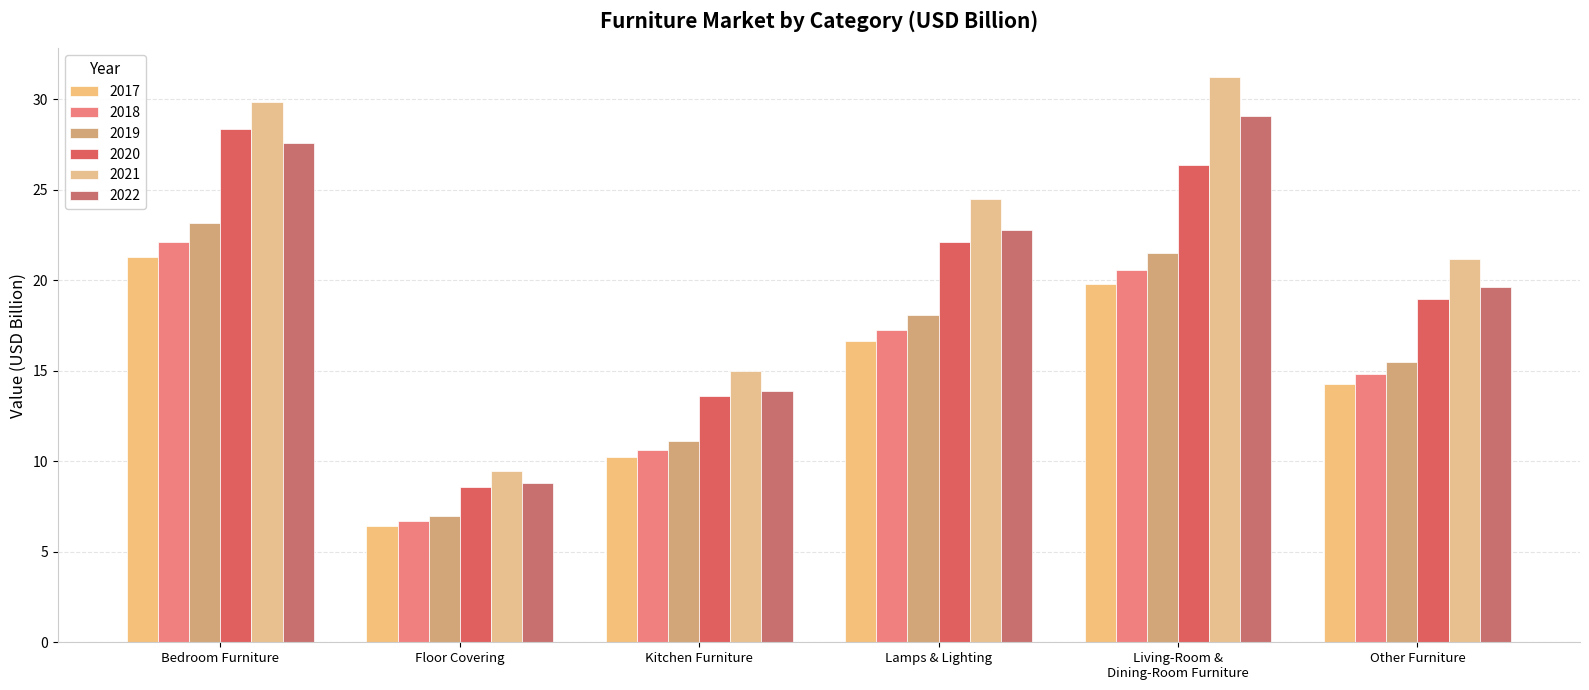

At which label does 2018 first exceed 17?

Bedroom Furniture